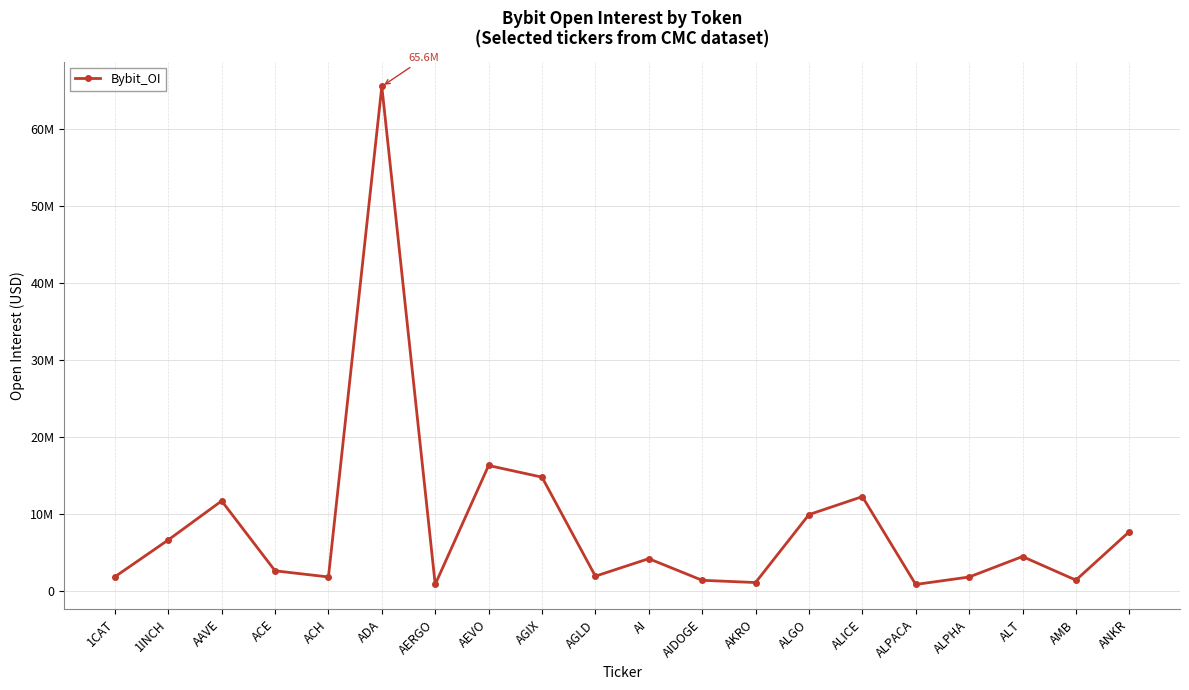

Reading left to right, extract all data points from this chart.

1866338	6653585	11723172	2643299	1842871	65583582	882087	16326935	14811461	1944581	4219798	1410075	1118127	9945687	12282792	869429	1837080	4497132	1431432	7727340